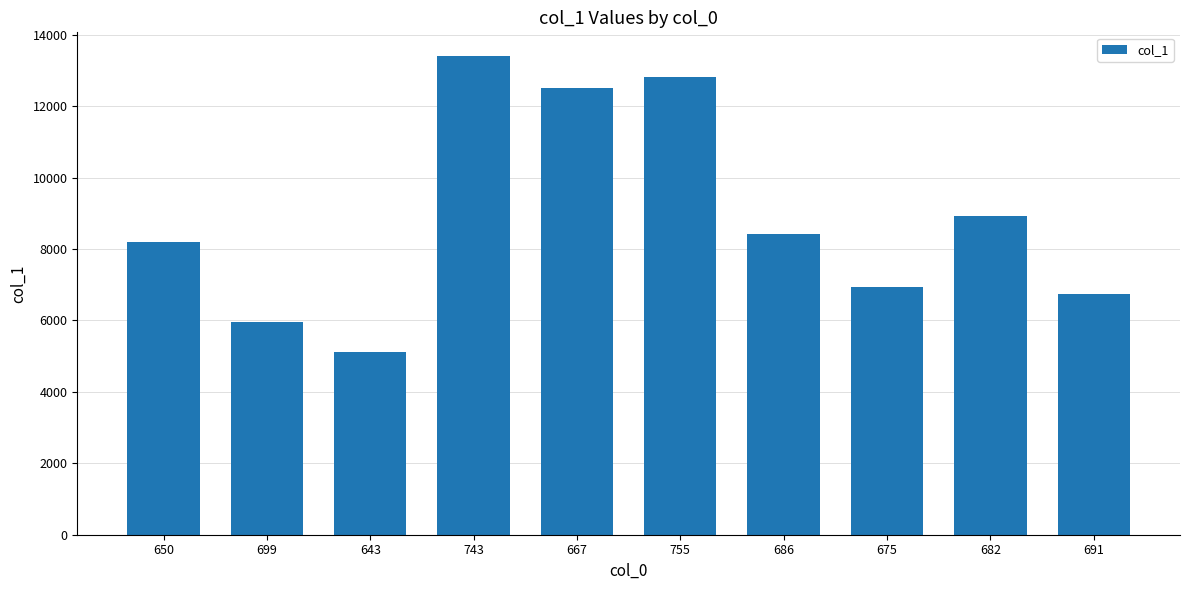

What position from the right is 682?

2